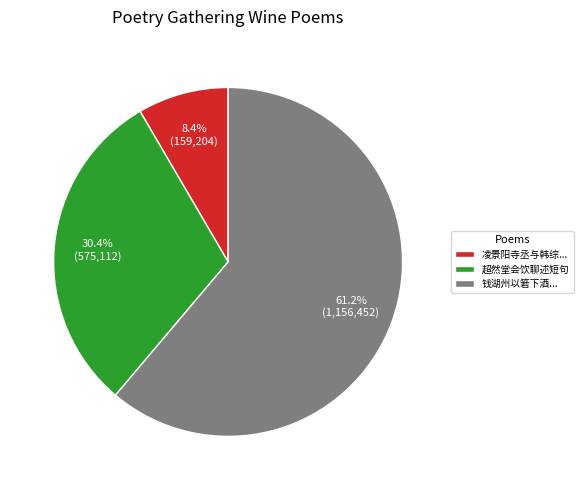

Between 超然堂会饮聊述短句 and 钱湖州以箬下酒..., which is larger?

钱湖州以箬下酒...